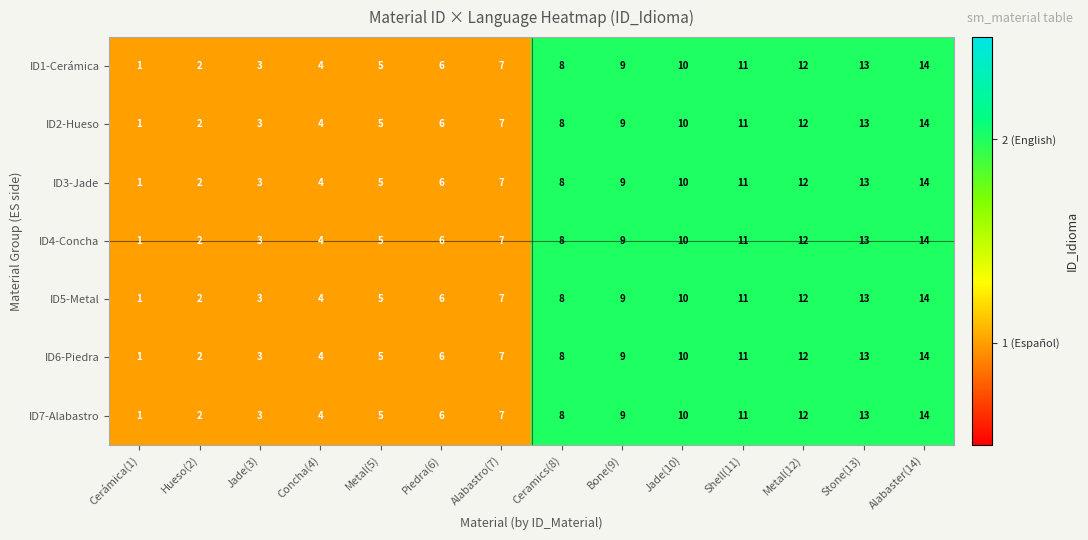

What is the sum of all ID6-Piedra values?

105